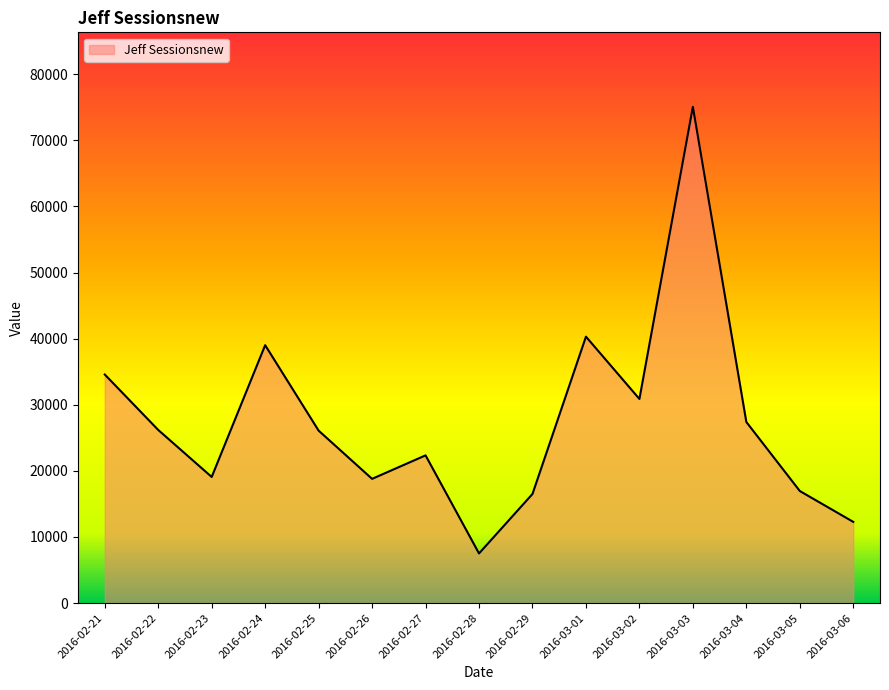

Where is the first local minimum?

2016-02-23